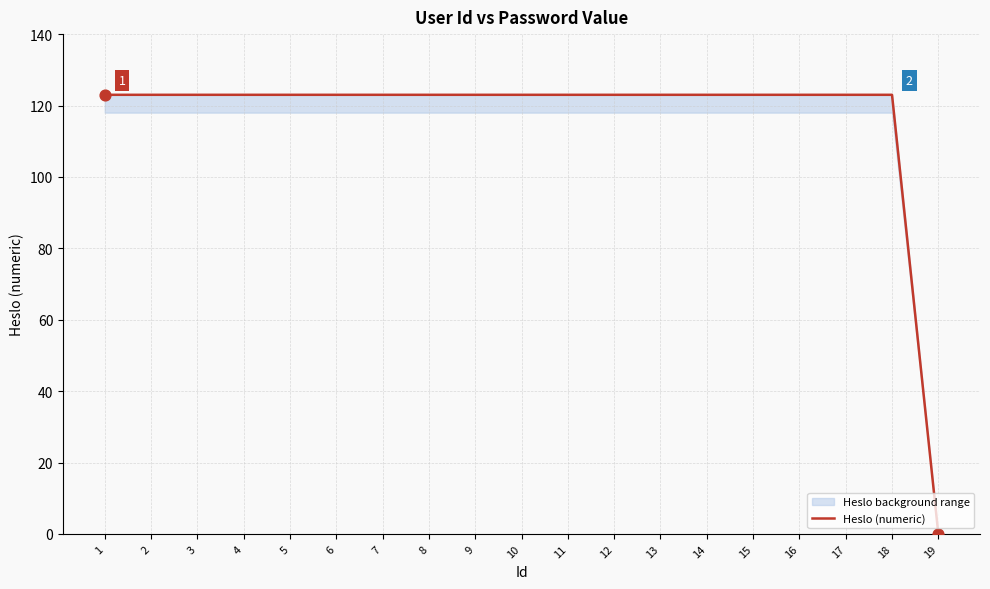

What is the ratio of the value at 6 to the value at 16?

1.0